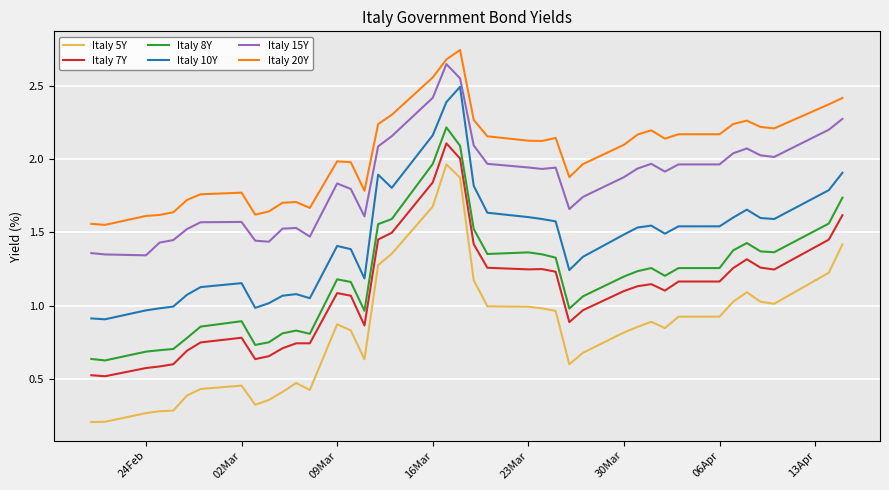

Does the chart have visible grid lines?

Yes